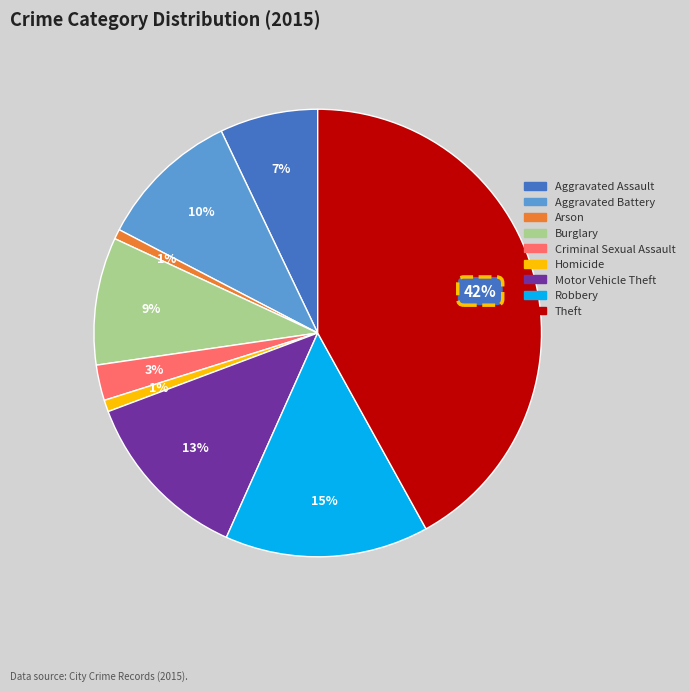

What percentage is the Theft slice, to the nearest percent?

42%